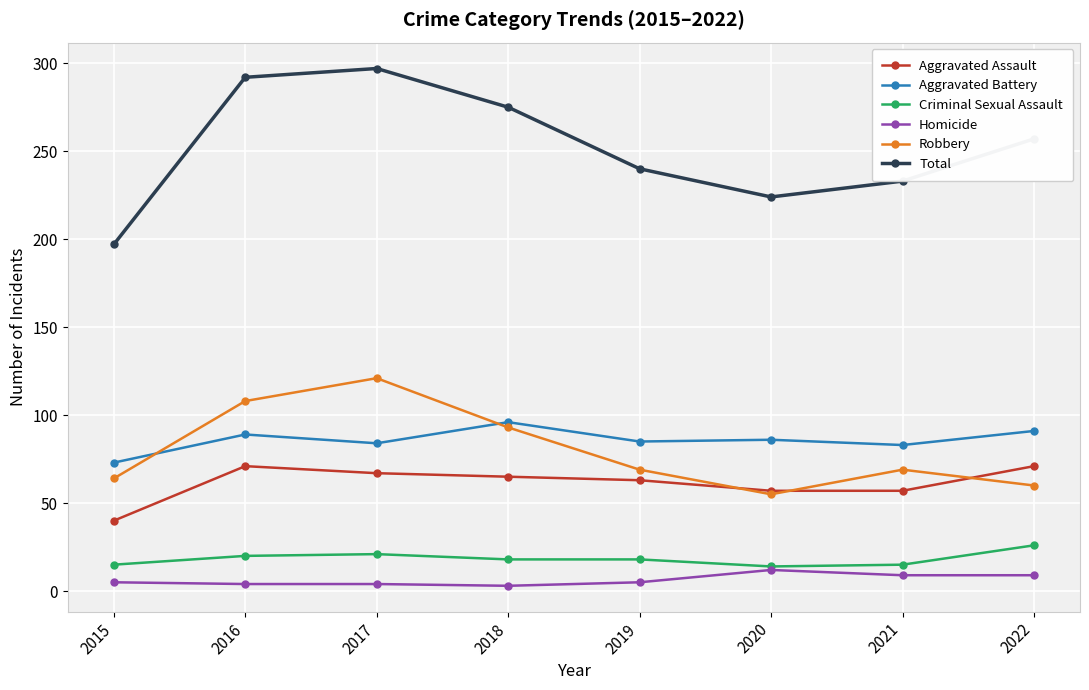

At how many categories does at least one series exceed 30?

8